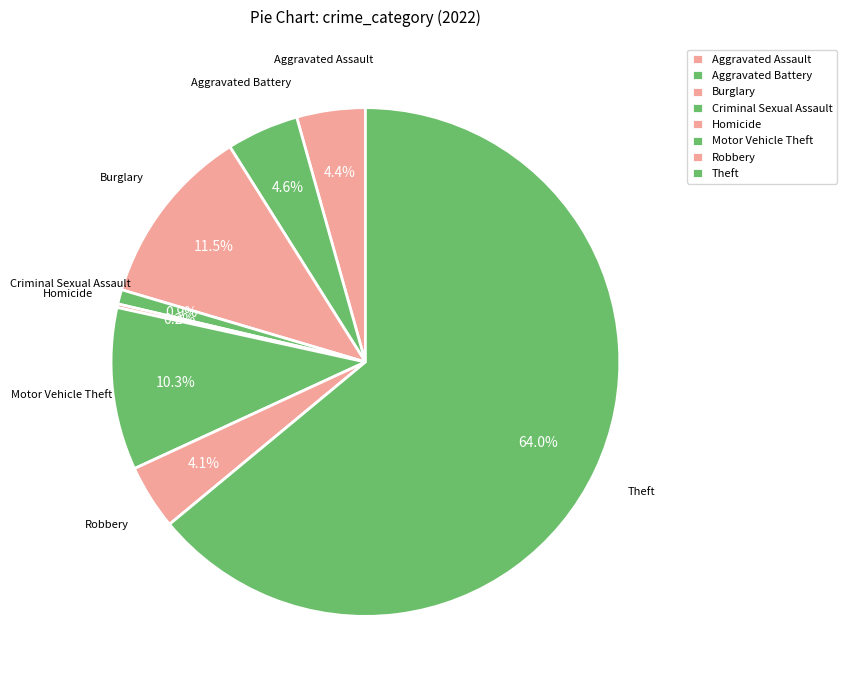

What percentage is the Motor Vehicle Theft slice, to the nearest percent?

10%